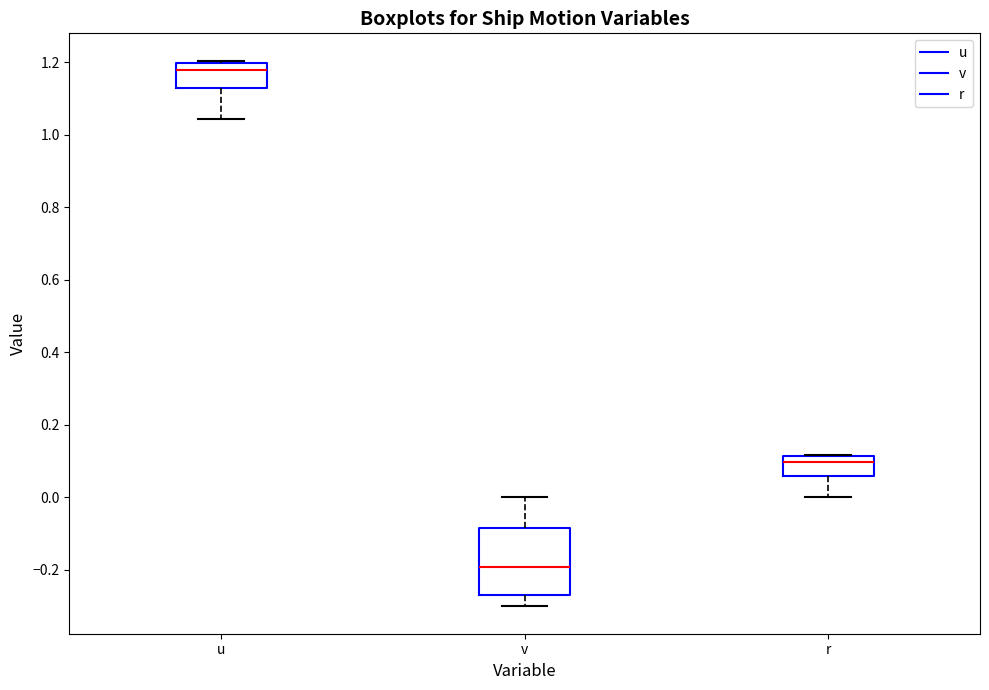

Reading left to right, read every box against the y-axis: the position of its median line, the range the box covers, and the ends of its whiskers. The values are not printed on the chart, so give them approximately, as read against the axis.

u: median 1.18, box 1.12 to 1.20, whiskers 1.04 to 1.20 (just above the box's upper edge)
v: median -0.20, box -0.26 to -0.08, whiskers -0.30 to 0.00
r: median 0.10, box 0.06 to 0.12, whiskers 0.00 to 0.12